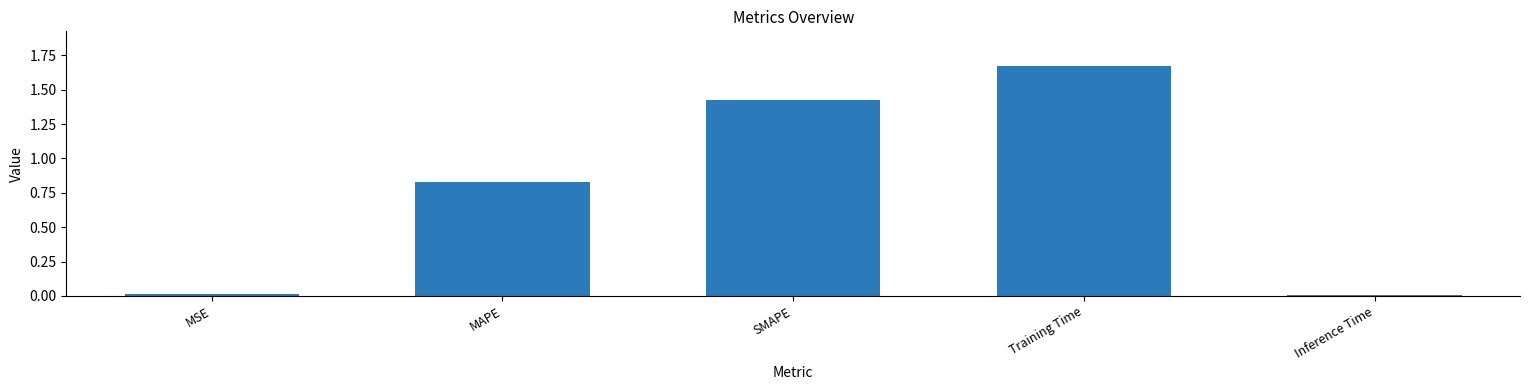

What is the sum of all values?

3.9